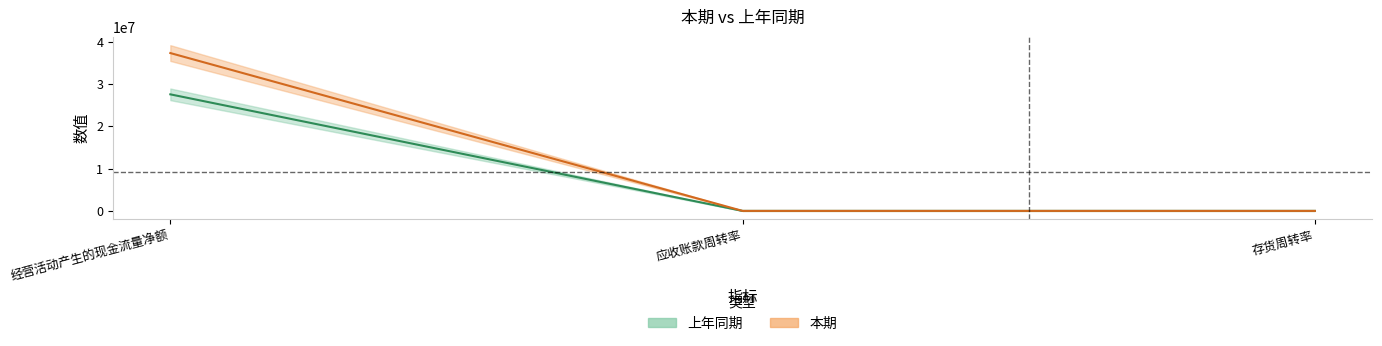

Which series has the largest range (max minus min)?

本期